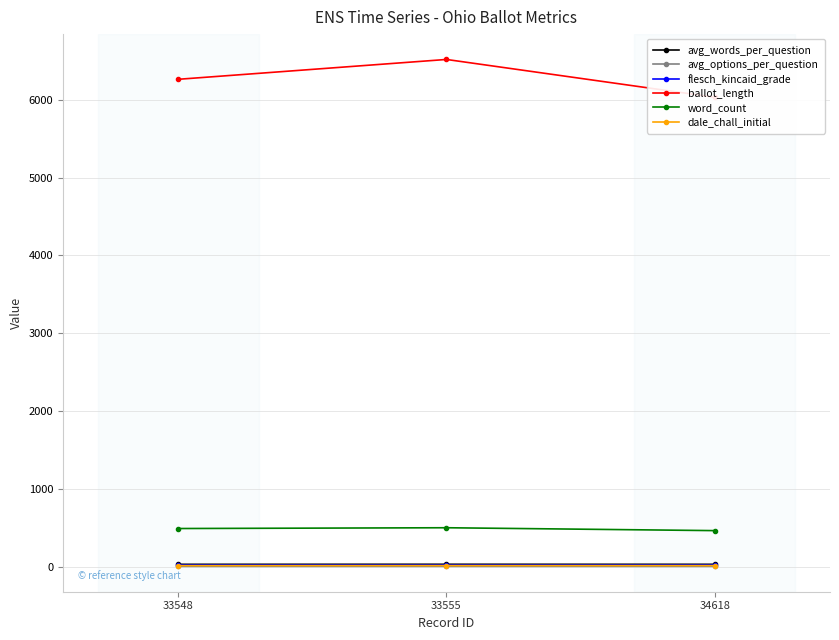

How many lines are shown in the chart?

6